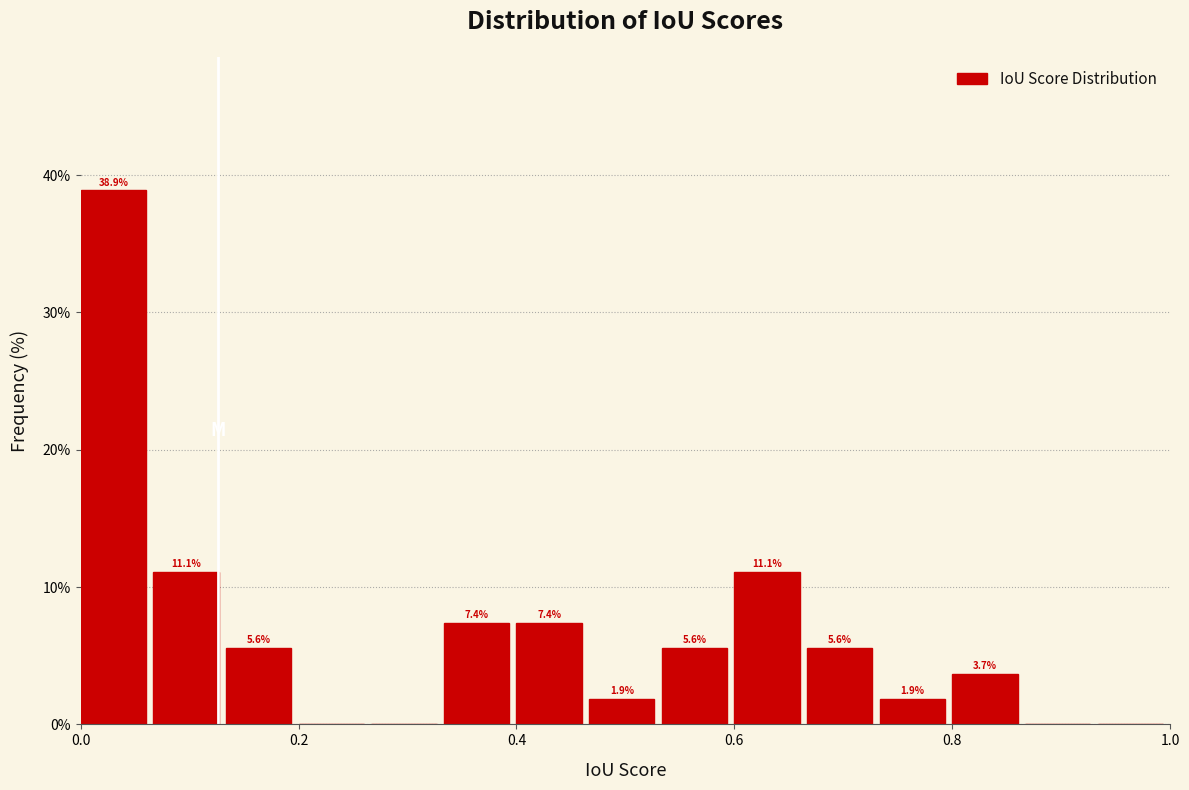

Around what value on the x-axis is the tallest bar? Give the approximate position of its centre, as read against the axis.

0.04